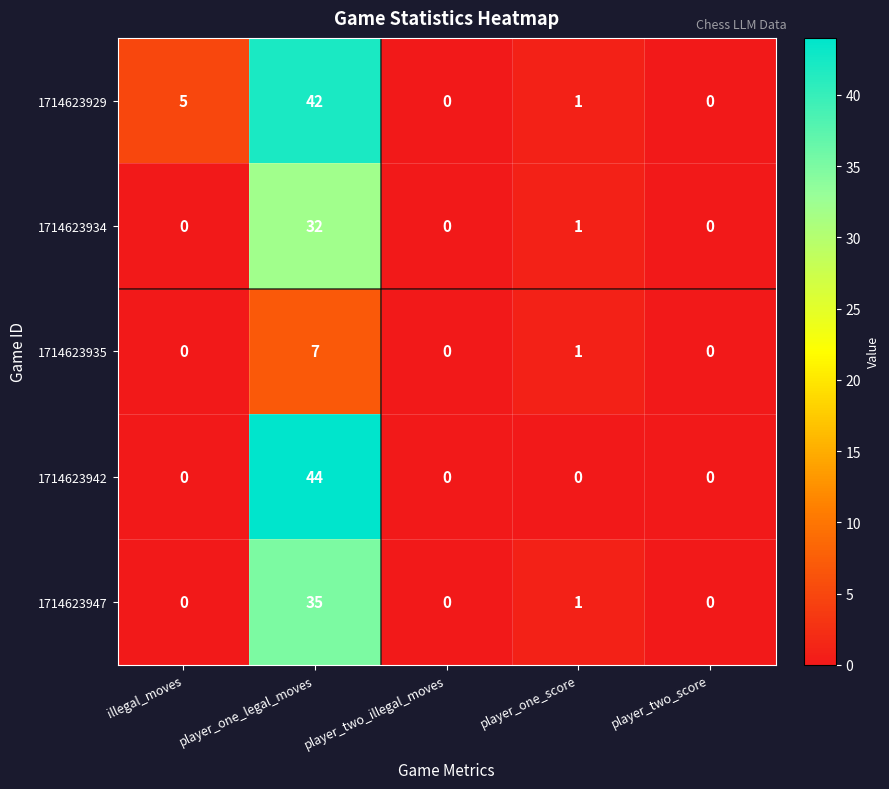

The 1714623935 series shows 0 at player_one_score. True or false?

False